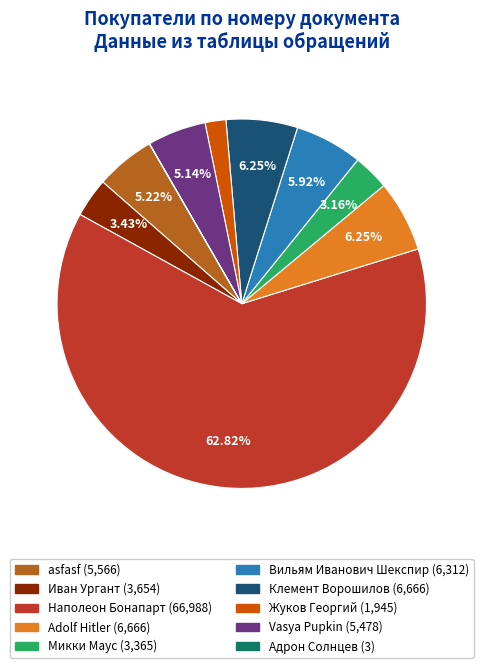

Is it true that Наполеон Бонапарт is 75% of the pie?

False